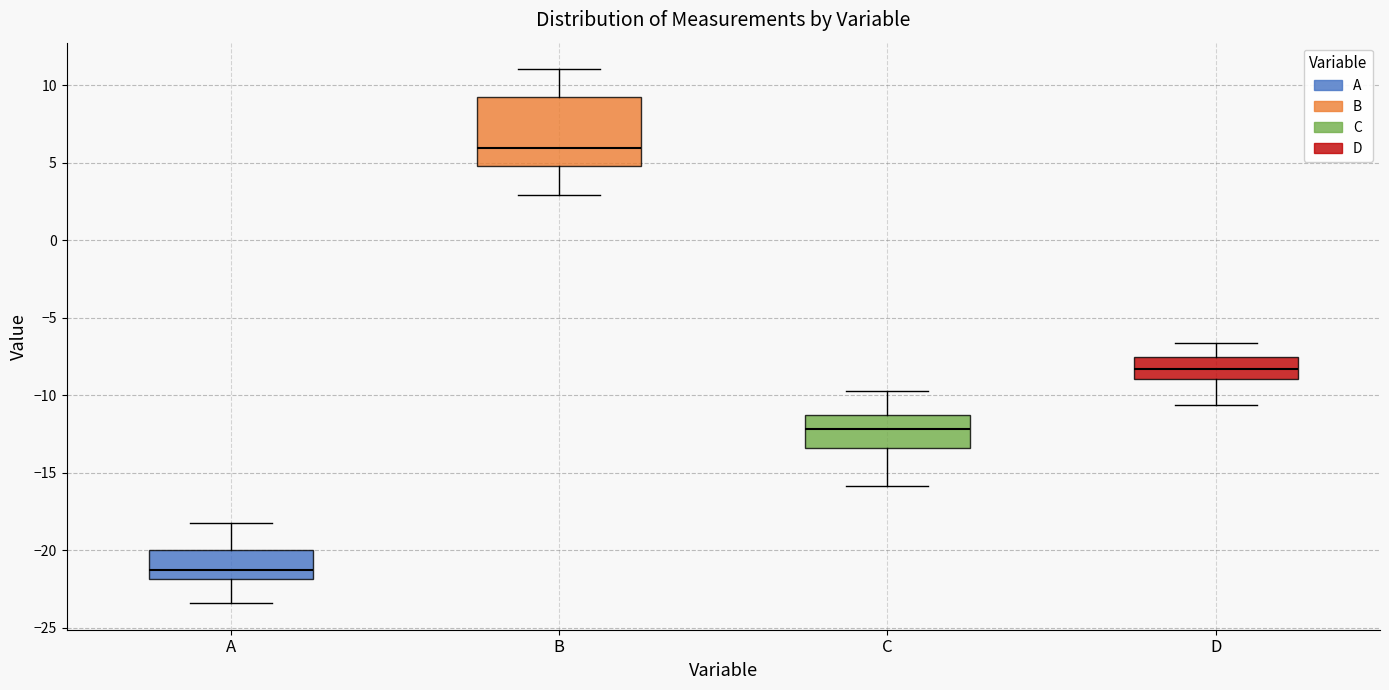

Which box's median line is the lowest?

A